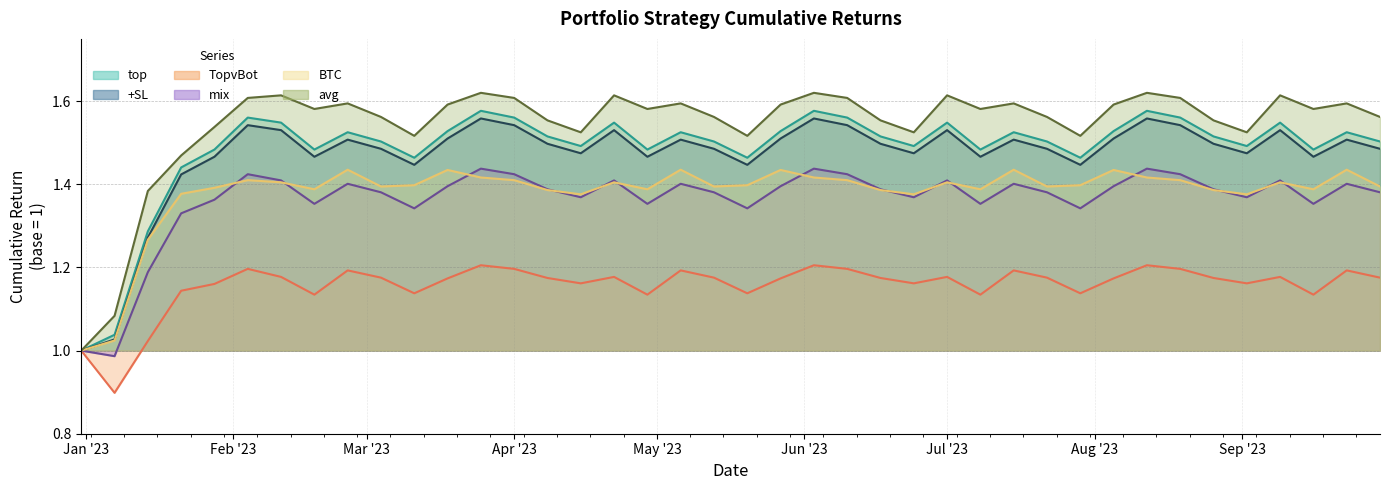

The mix series shows 0.7 at 2023-02-25. True or false?

False